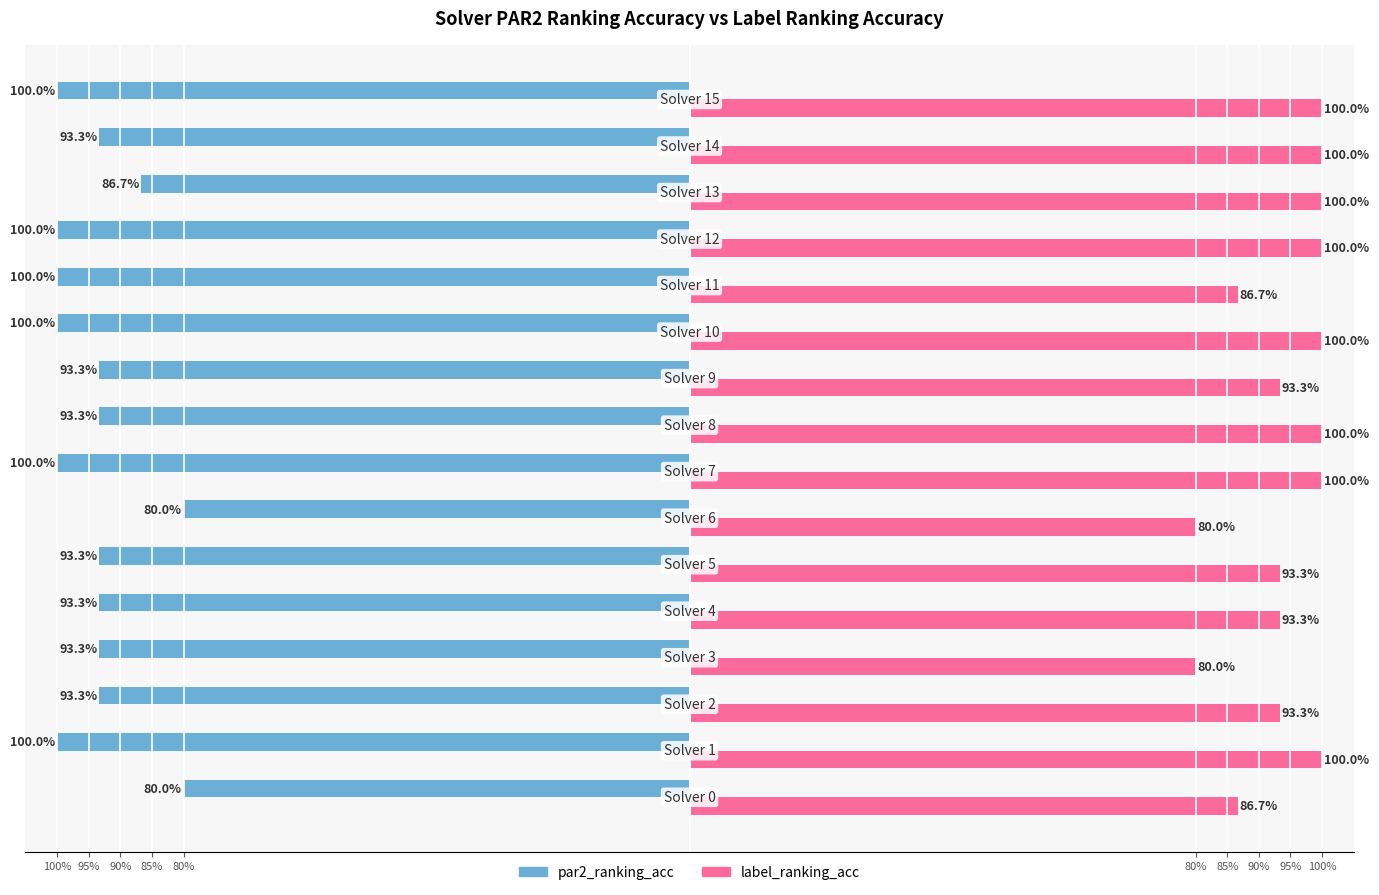

What are all the series names shown in the legend?

par2_ranking_acc, label_ranking_acc